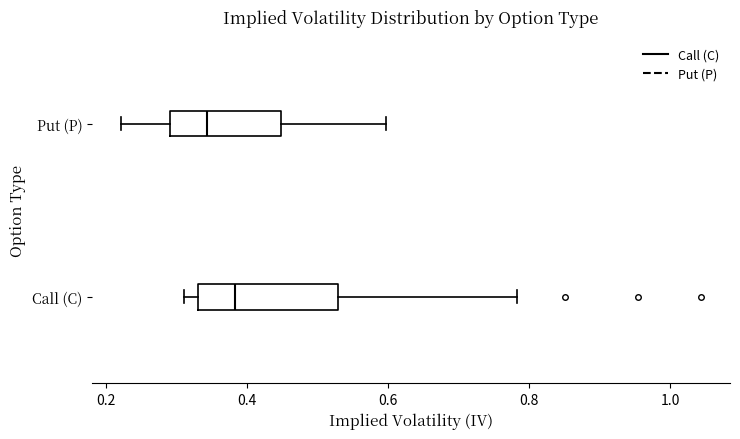

Reading bottom to top, read every box against the x-axis: the position of its median line, the range the box covers, and the ends of its whiskers. The values are not printed on the chart, so give them approximately, as read against the axis.

Call (C): median 0.38, box 0.34 to 0.52, whiskers 0.32 to 0.78
Put (P): median 0.34, box 0.30 to 0.44, whiskers 0.22 to 0.60